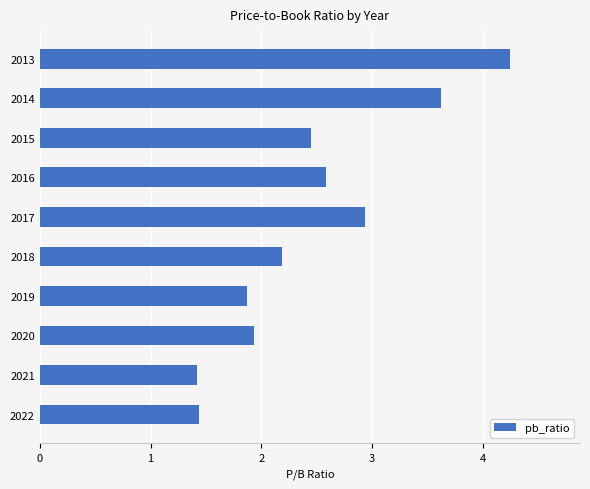

What is the ratio of the value at 2014 to the value at 2016?

1.4